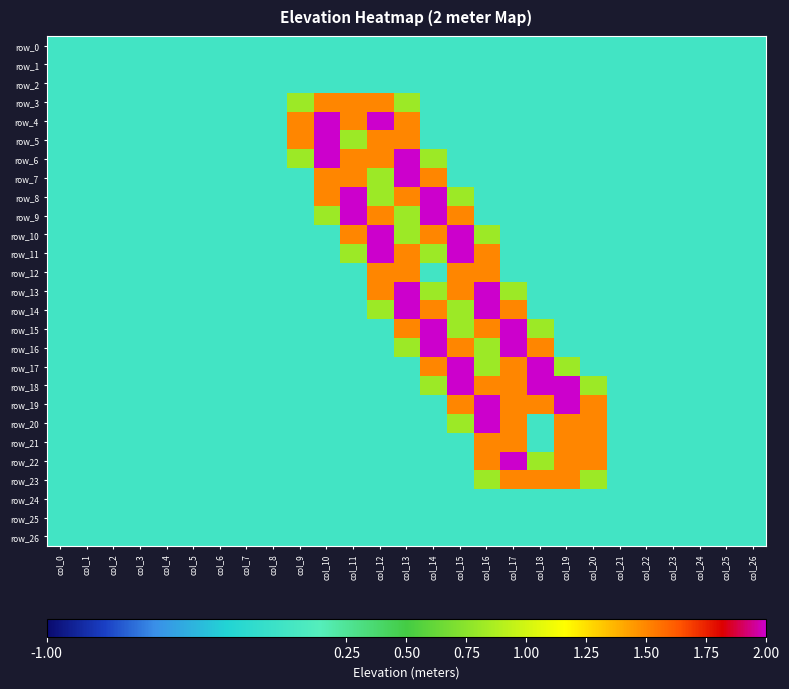

Which series changed the most between col_16 and col_25?

row_13